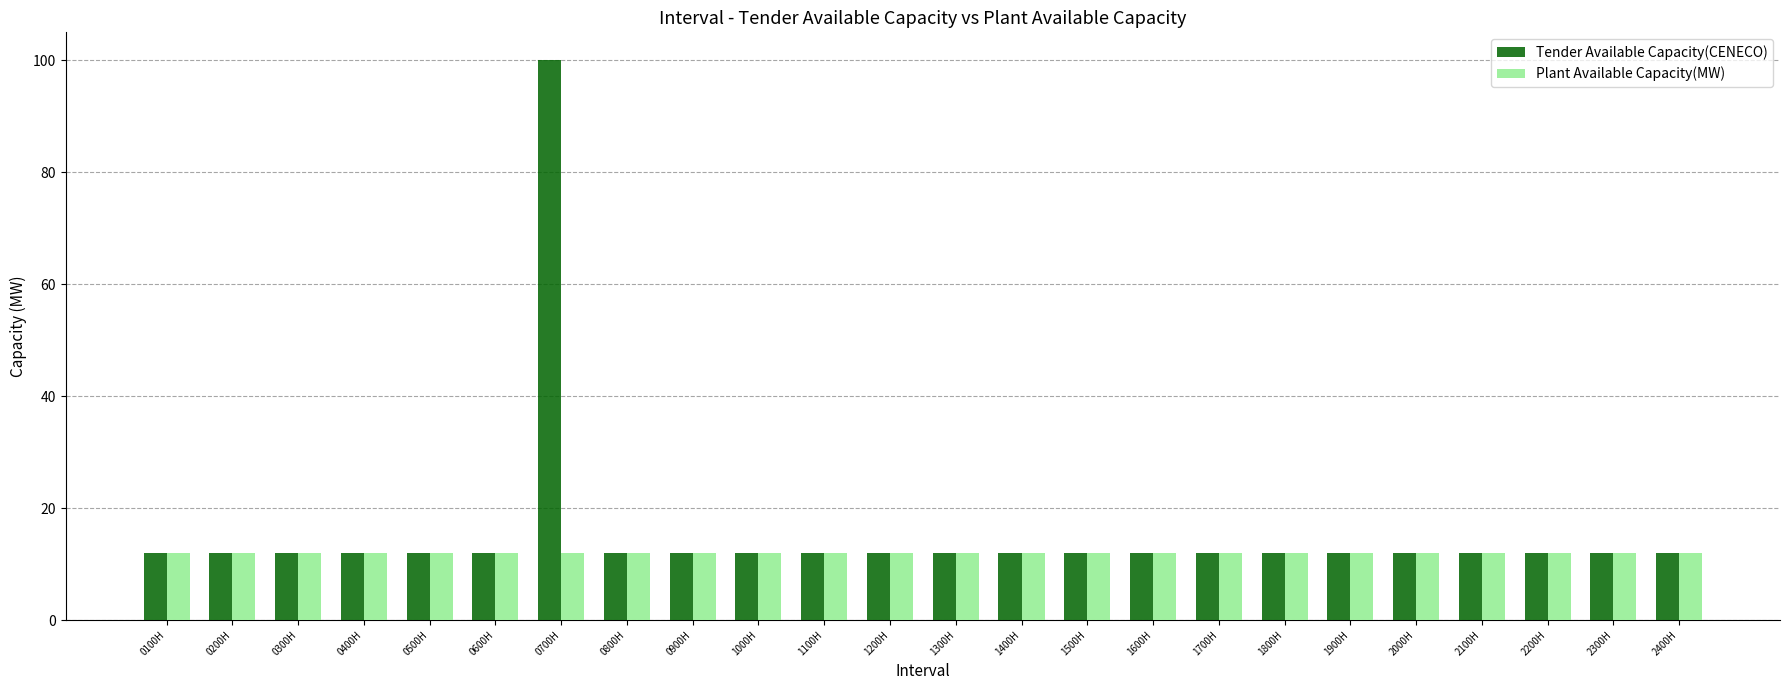

What is the minimum value for Tender Available Capacity(CENECO)?

12